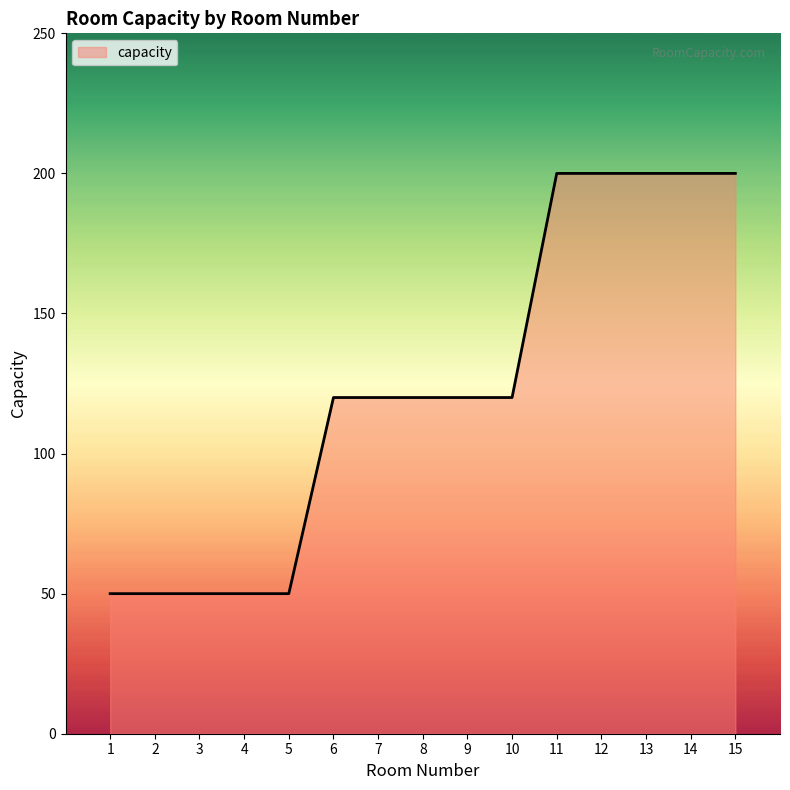

Approximately how many times larger is the value at 11 compared to 5?

4.0